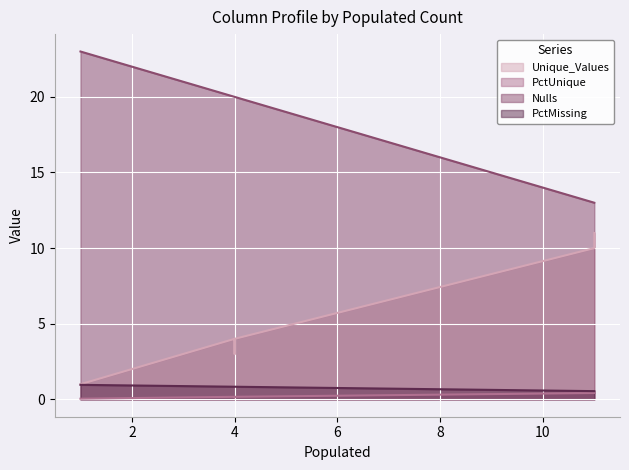

Which series has the largest total across all categories?

Nulls